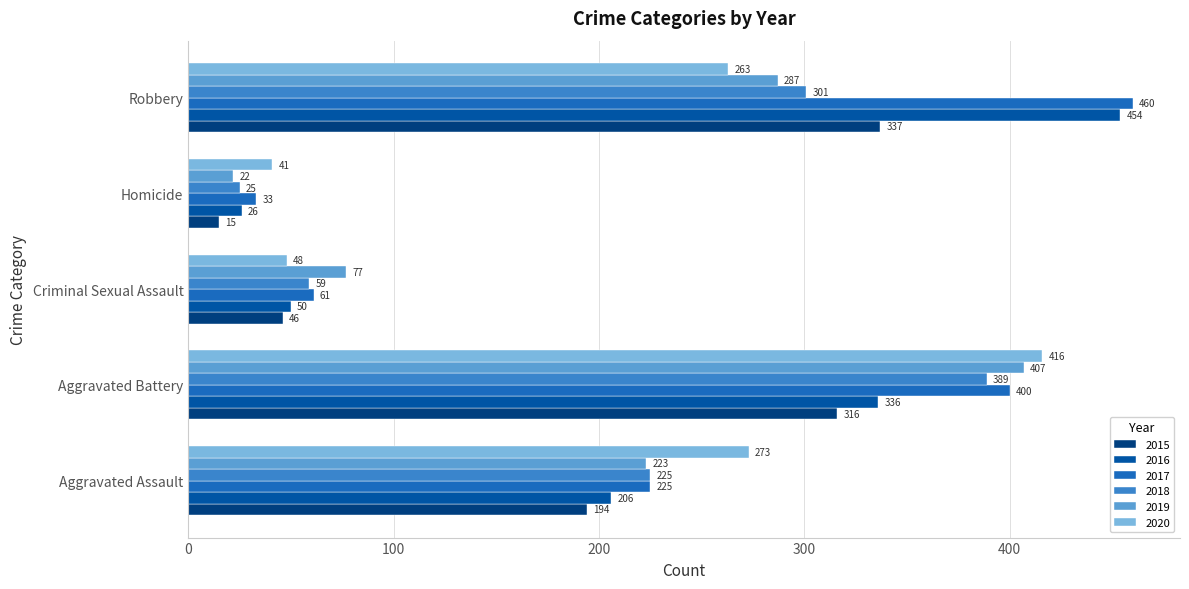

At how many categories does at least one series exceed 368?

2